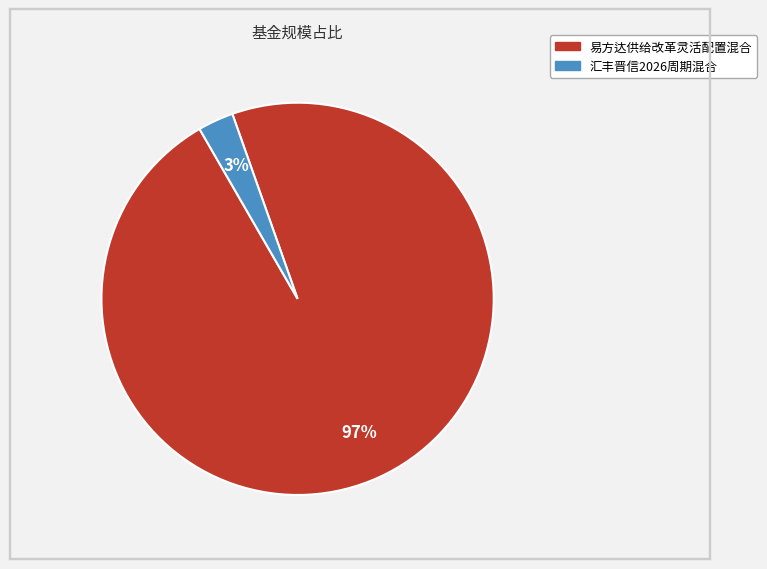

What percentage is the 汇丰晋信2026周期混合 slice, to the nearest percent?

3%